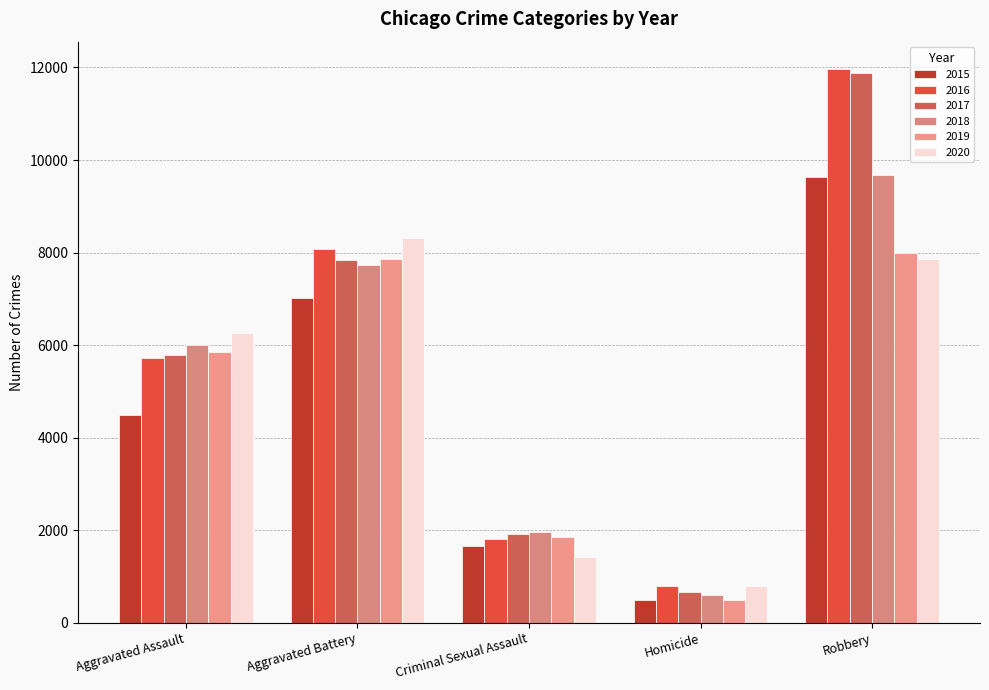

Does the chart contain any negative values?

No